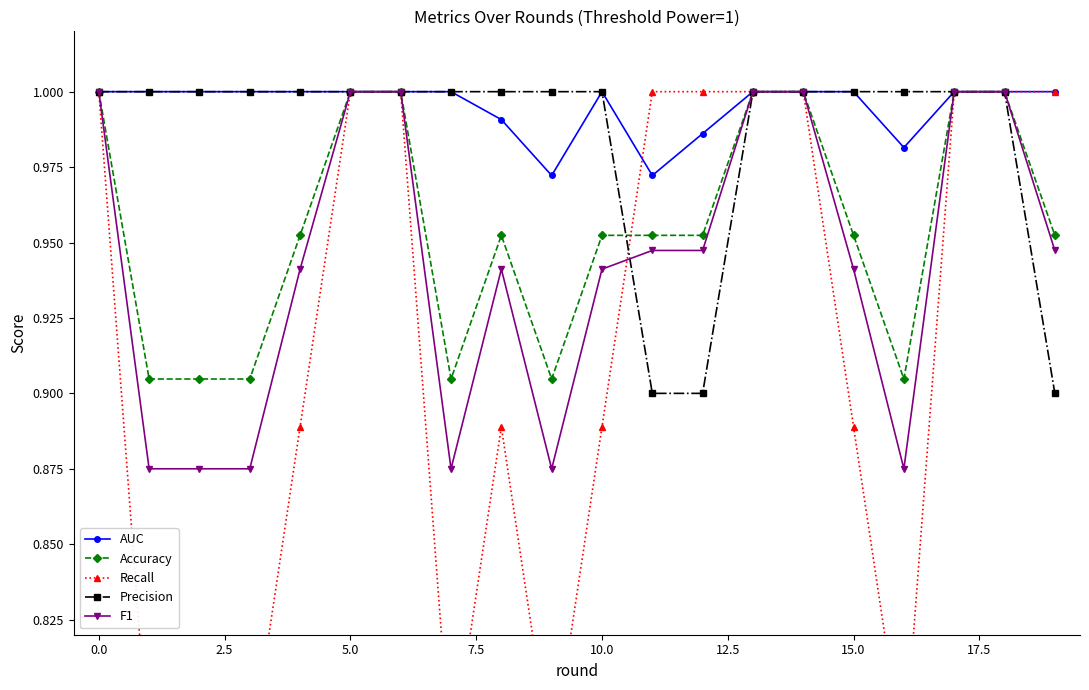

The value of F1 at 0.0 is 1.0. True or false?

True